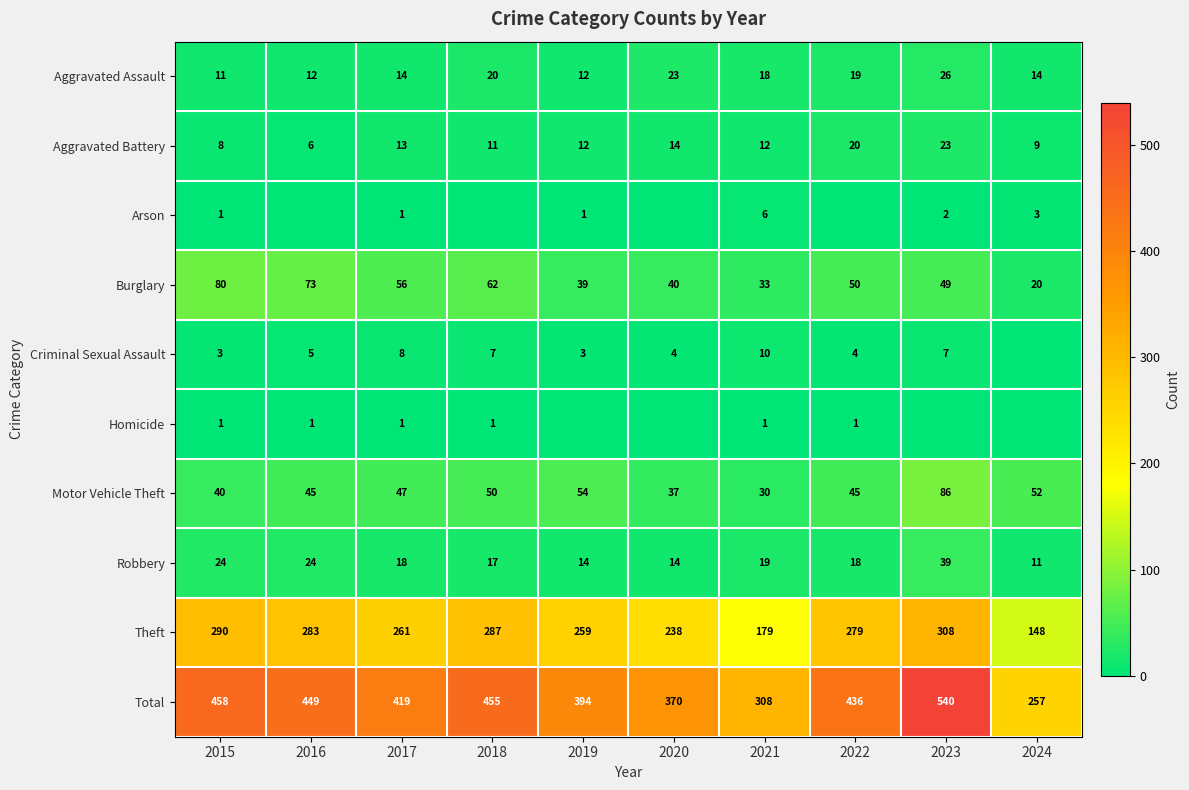

The Aggravated Assault series shows 30 at 2021. True or false?

False